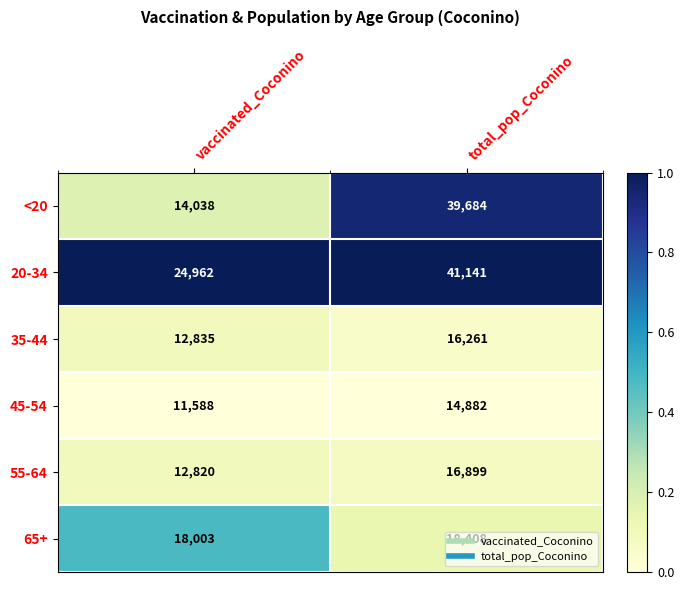

The value of <20 at vaccinated_Coconino is 14038. True or false?

True